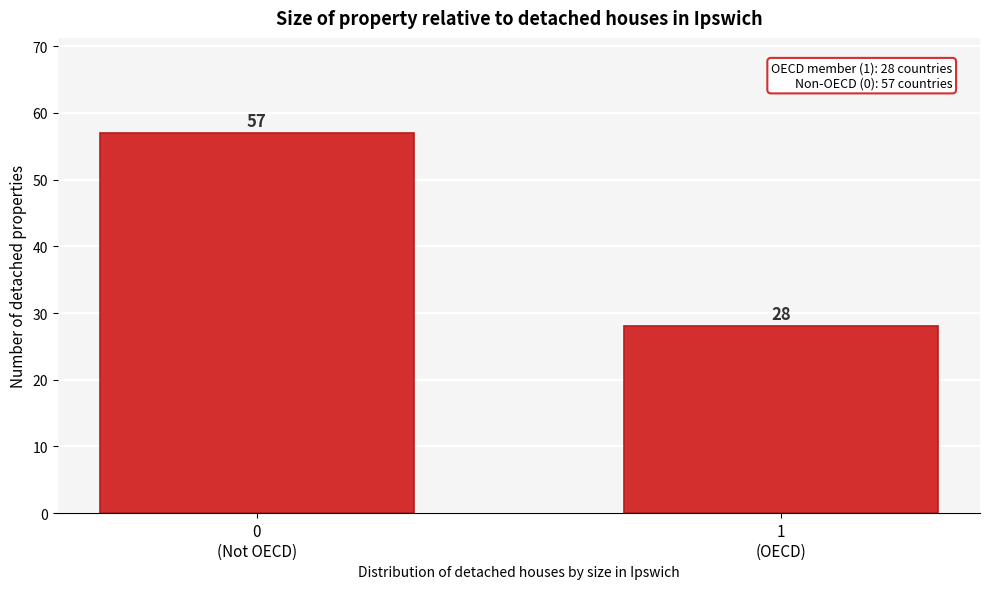

Reading left to right, extract all data points from this chart.

57	28